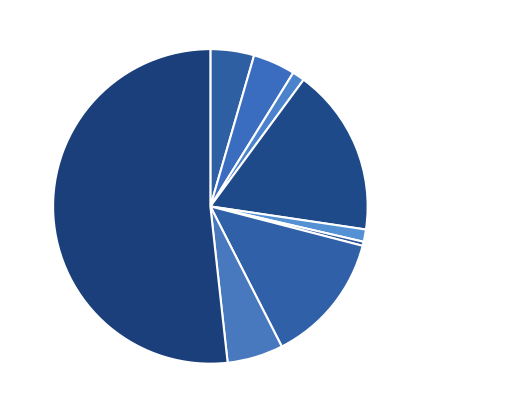

Does Motor Vehicle Theft account for over 50% of the chart?

No